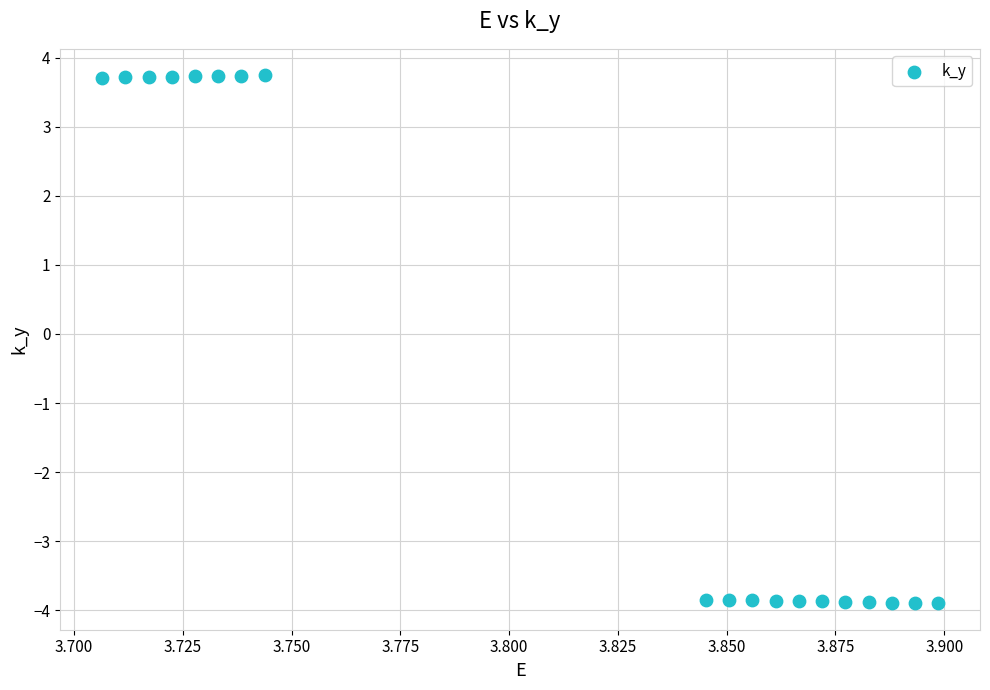

What is the range of Y values (max minus min)?

7.6